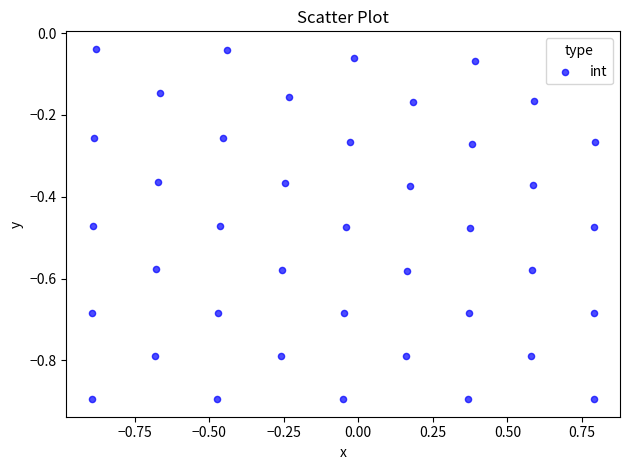

What is the range of X values (max minus min)?

1.7